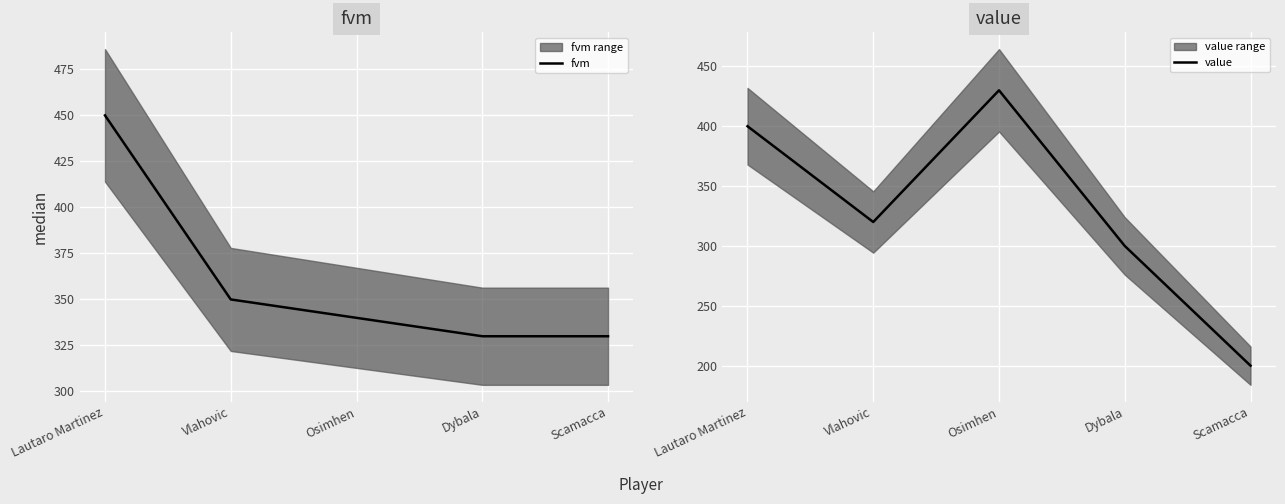

Reading left to right, what are all the values shown in this chart?

fvm: Lautaro Martinez=450	Vlahovic=350	Osimhen=340	Dybala=330	Scamacca=330
value: Lautaro Martinez=400	Vlahovic=320	Osimhen=430	Dybala=300	Scamacca=200